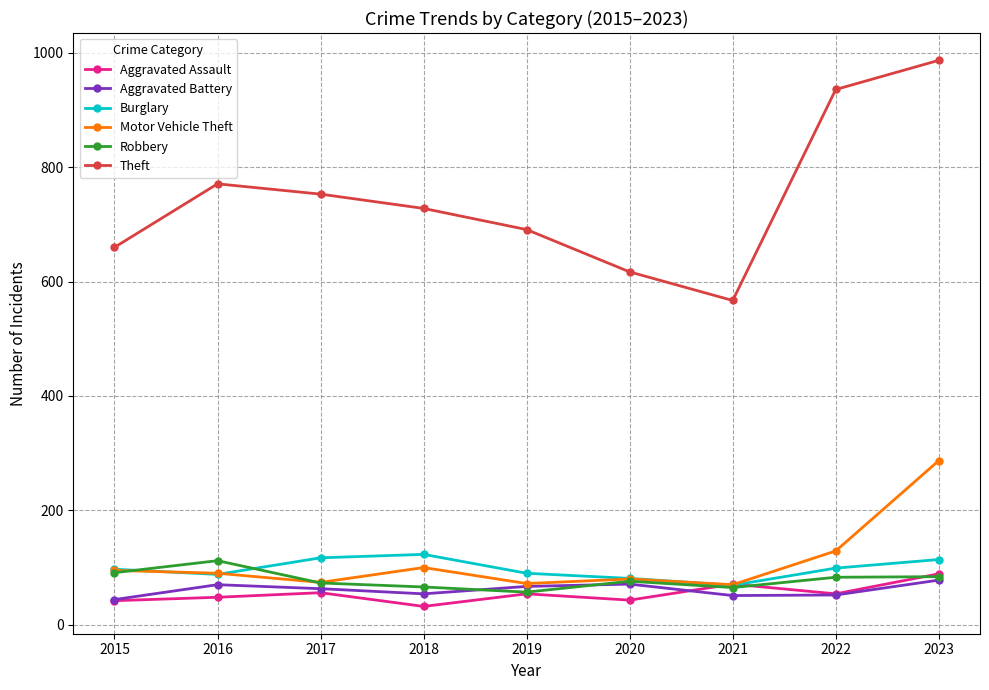

List the labels in order of Theft value, smallest first.

2021, 2020, 2015, 2019, 2018, 2017, 2016, 2022, 2023